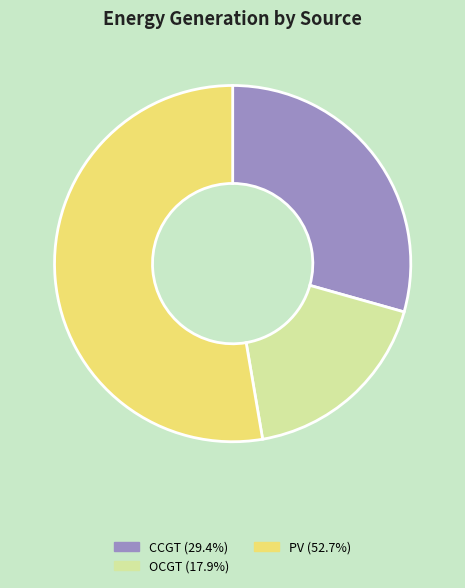

Does PV (52.7%) account for over 50% of the chart?

Yes